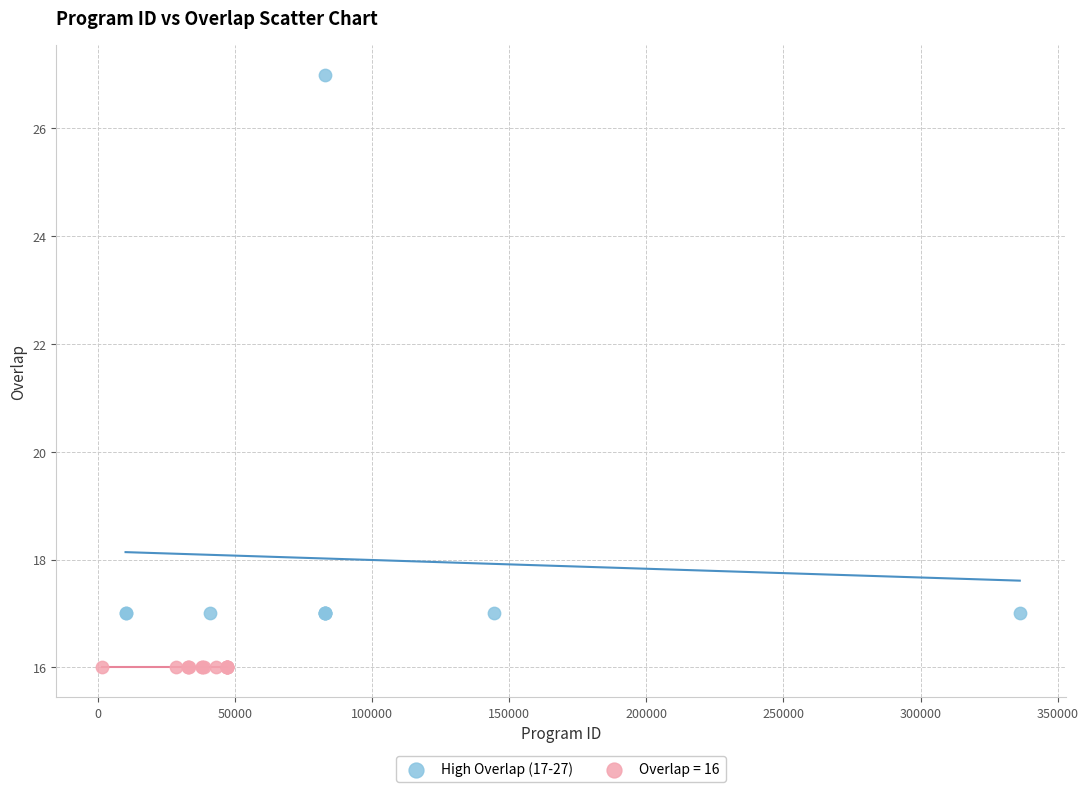

Which series contains the lowest Y value?

Overlap = 16